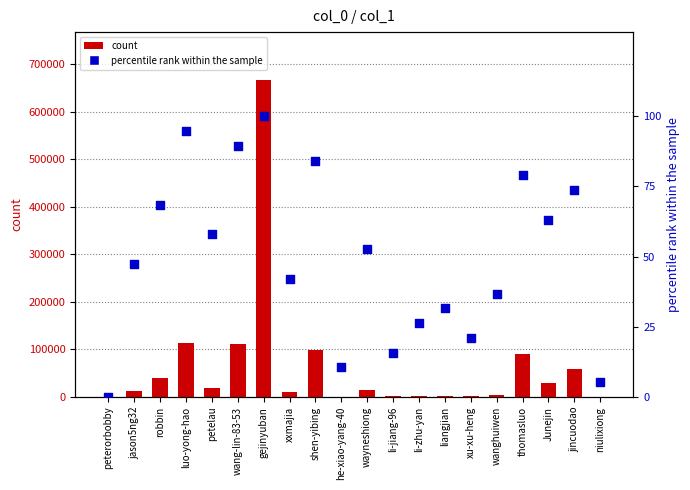

Which series reaches the maximum Y coordinate?

count